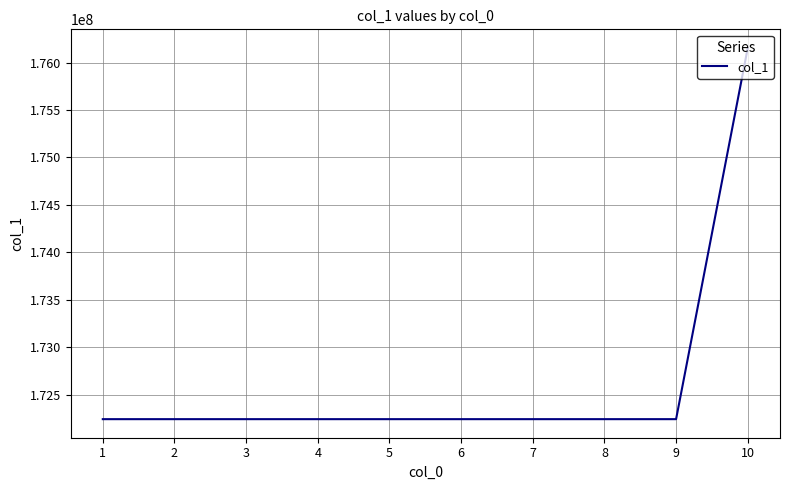

Approximately how many times larger is the value at 4 compared to 2?

1.0